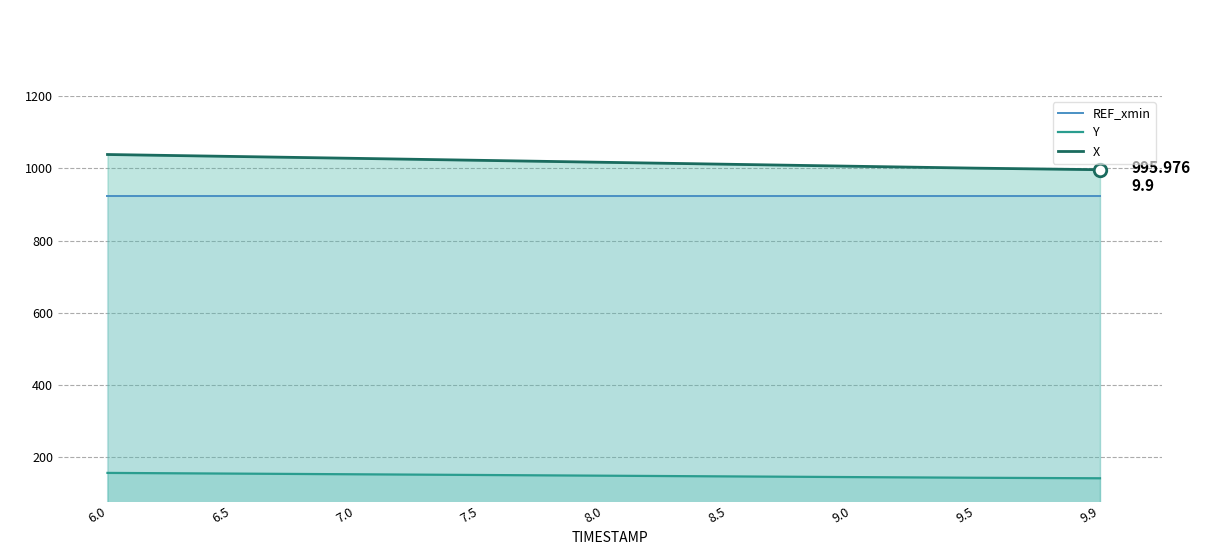

Reading left to right, list all the values displayed in this chart.

REF_xmin: 6.0=924.6	6.5=924.6	7.0=924.6	7.5=924.6	8.0=924.6	8.5=924.6	9.0=924.6	9.5=924.6	9.9=924.6
Y: 6.0=156.8	6.5=154.9	7.0=153.0	7.5=151.0	8.0=149.0	8.5=147.1	9.0=145.2	9.5=143.3	9.9=141.9
X: 6.0=1038.1	6.5=1032.8	7.0=1027.4	7.5=1022.0	8.0=1016.5	8.5=1011.1	9.0=1005.6	9.5=1000.3	9.9=996.0